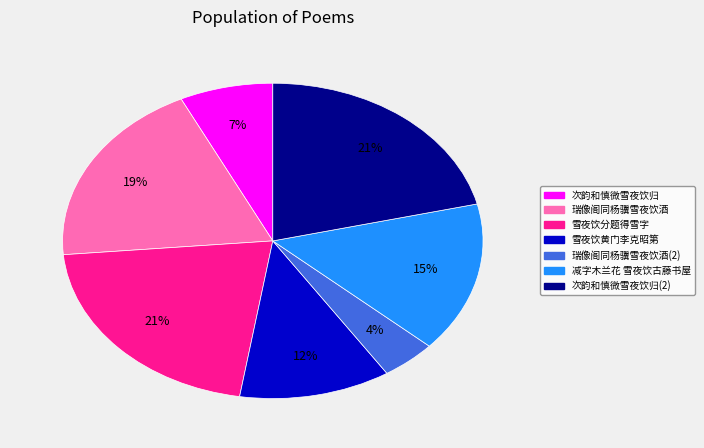

Which slice is the smallest?

瑞像阁同杨骥雪夜饮酒(2)